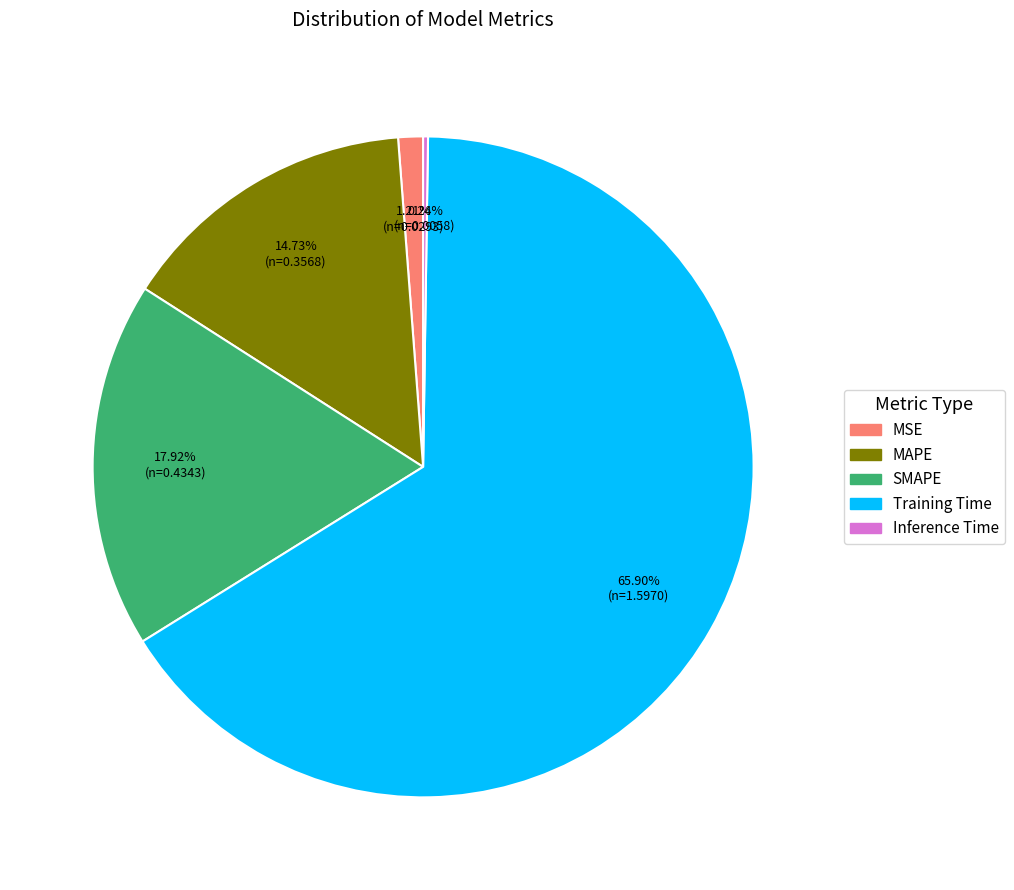

Is the sum of MSE and Training Time greater than half?

Yes